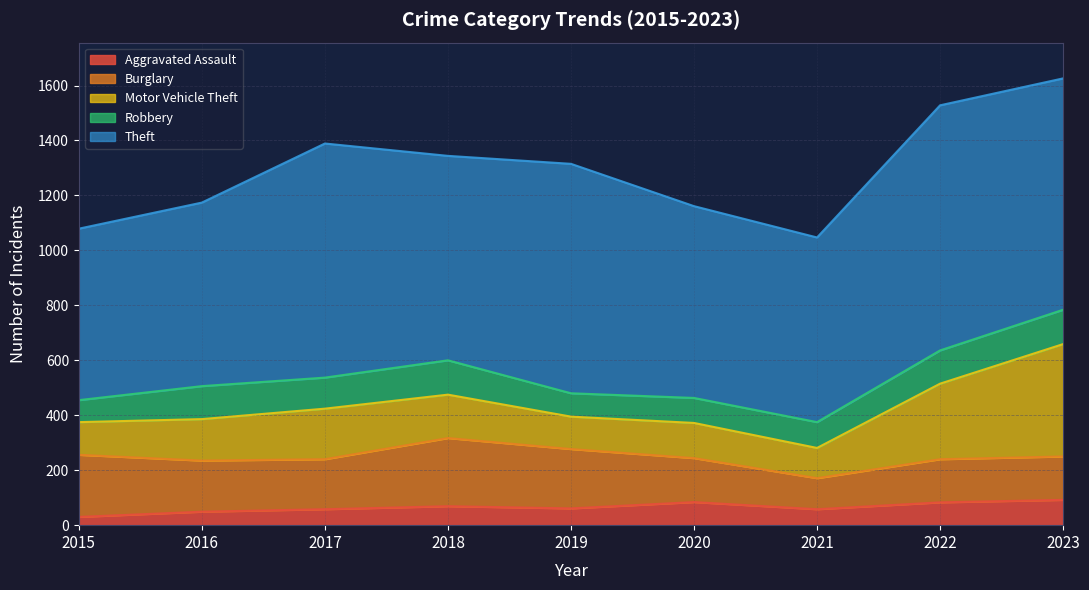

List the labels in order of Burglary value, smallest first.

2021, 2022, 2023, 2020, 2017, 2016, 2019, 2015, 2018